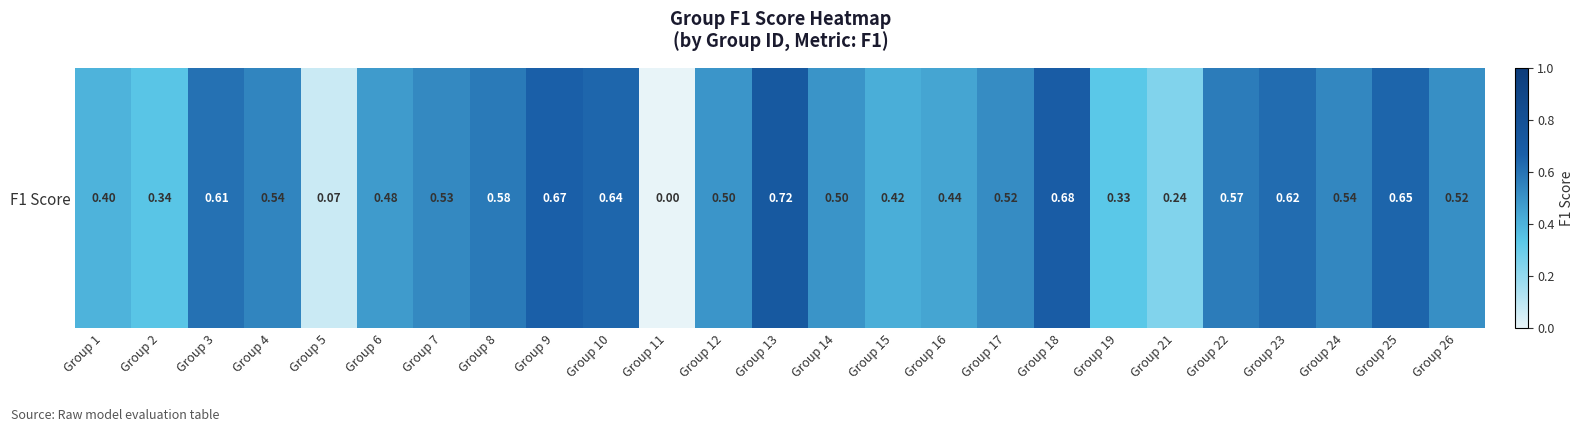

Reading left to right, what are all the values shown in this chart?

0.4	0.3	0.6	0.5	0.1	0.5	0.5	0.6	0.7	0.6	0.0	0.5	0.7	0.5	0.4	0.4	0.5	0.7	0.3	0.2	0.6	0.6	0.5	0.6	0.5